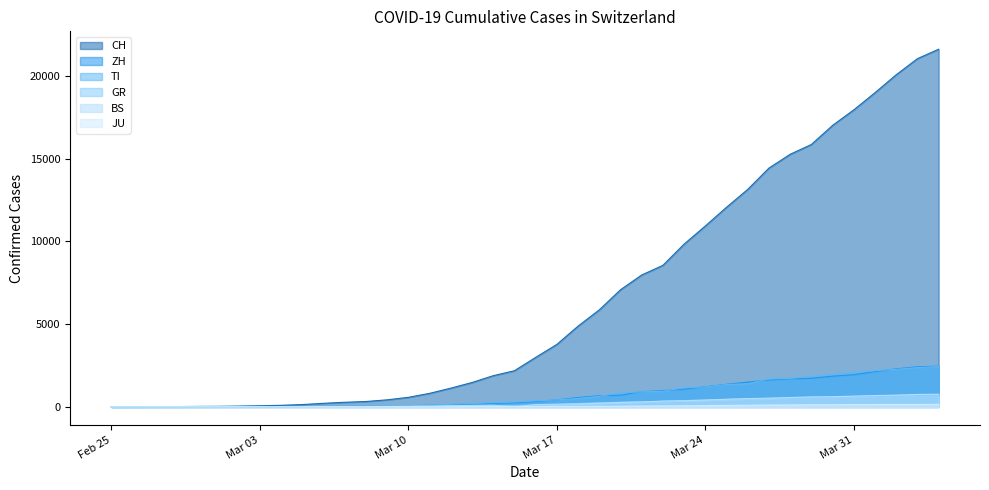

Which series has the largest total across all categories?

CH